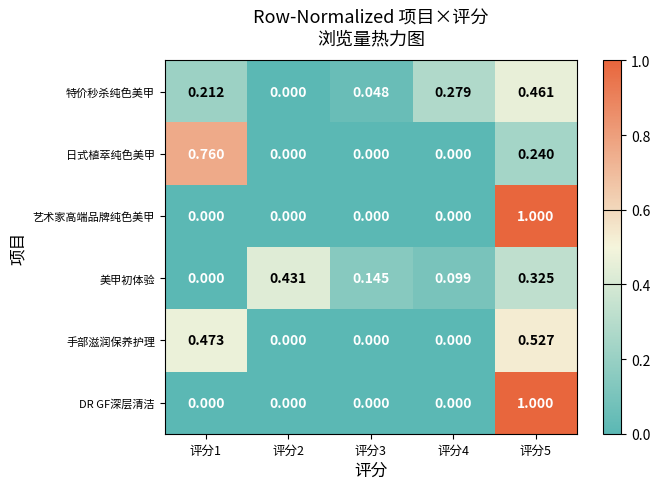

Is the value of 特价秒杀纯色美甲 at 评分1 greater than the value of DR GF深层清洁 at 评分2?

Yes